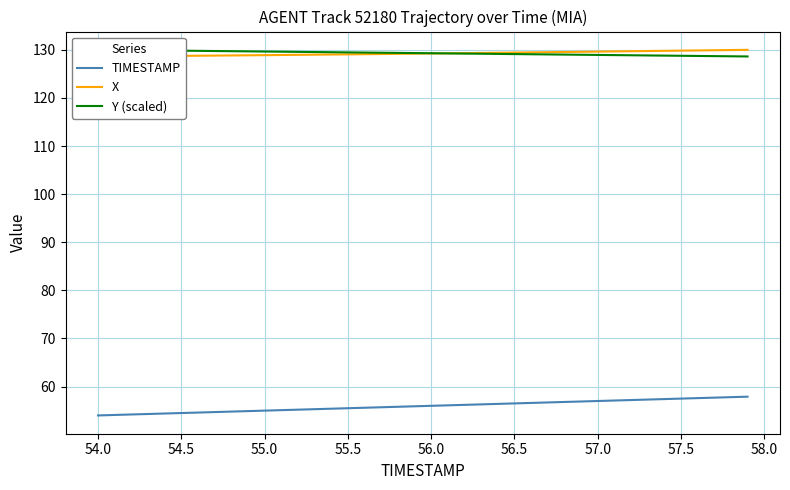

What position from the left is 54.5?

6